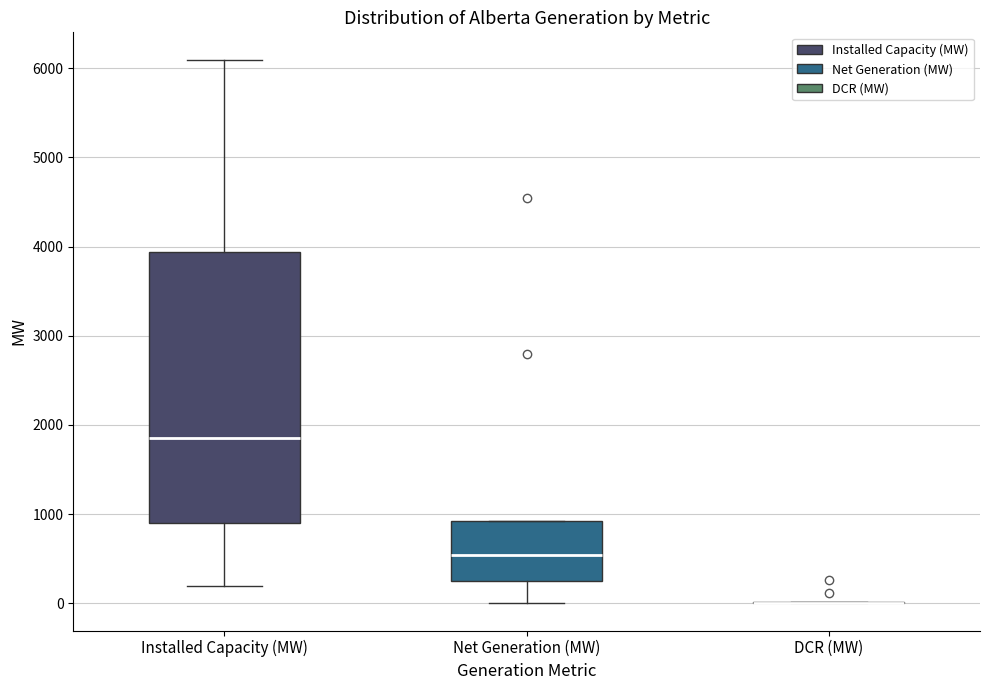

Reading left to right, read every box against the y-axis: the position of its median line, the range the box covers, and the ends of its whiskers. The values are not printed on the chart, so give them approximately, as read against the axis.

Installed Capacity (MW): median 1900, box 900 to 3900, whiskers 200 to 6100
Net Generation (MW): median 500, box 200 to 900, whiskers 0 to 900
DCR (MW): box collapsed to a line at 0, whiskers 0 to 0